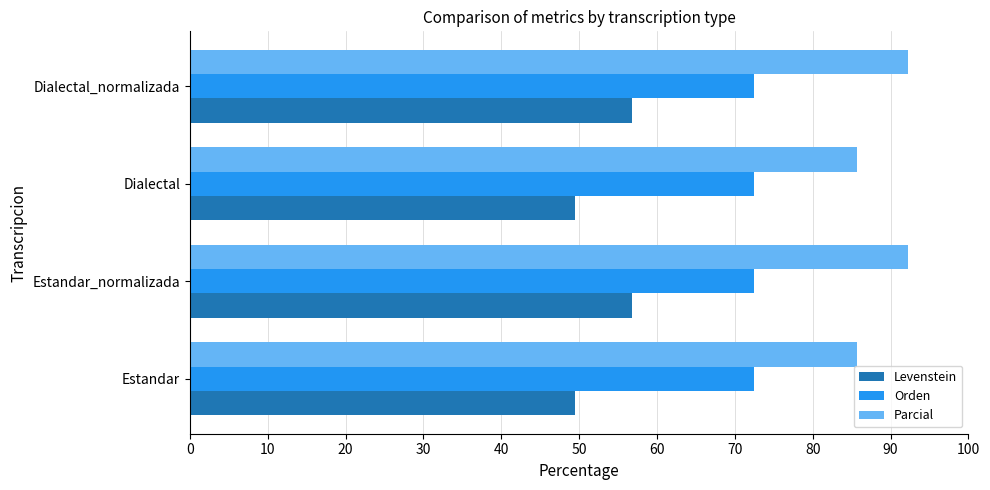

Rank the series at Dialectal from highest to lowest value.

Parcial, Orden, Levenstein